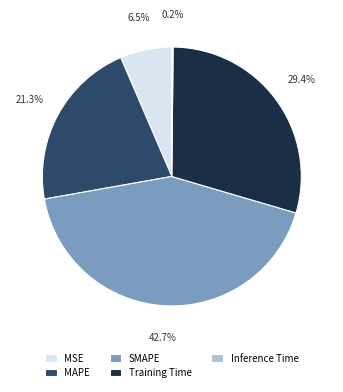

What is the total percentage of MSE and Training Time?

35.9%